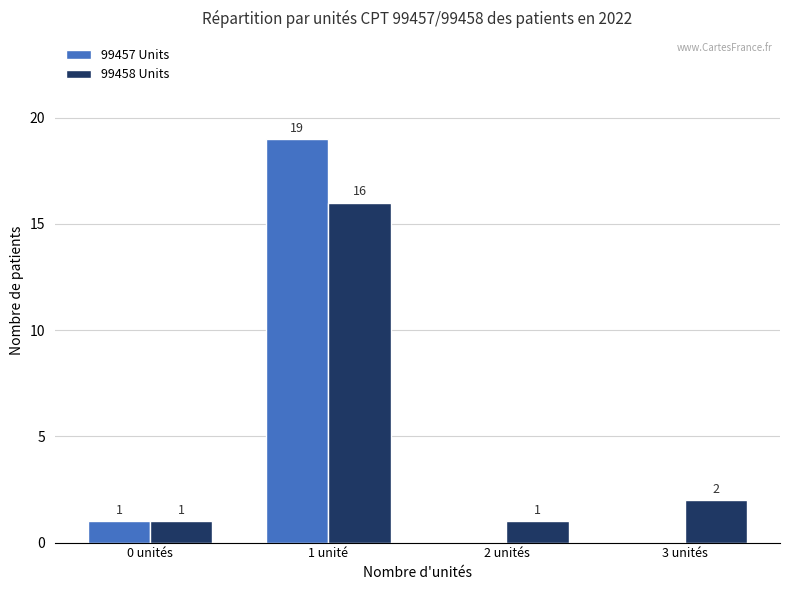

True or false: 99457 Units has a value of 1 at 0 unités.

True